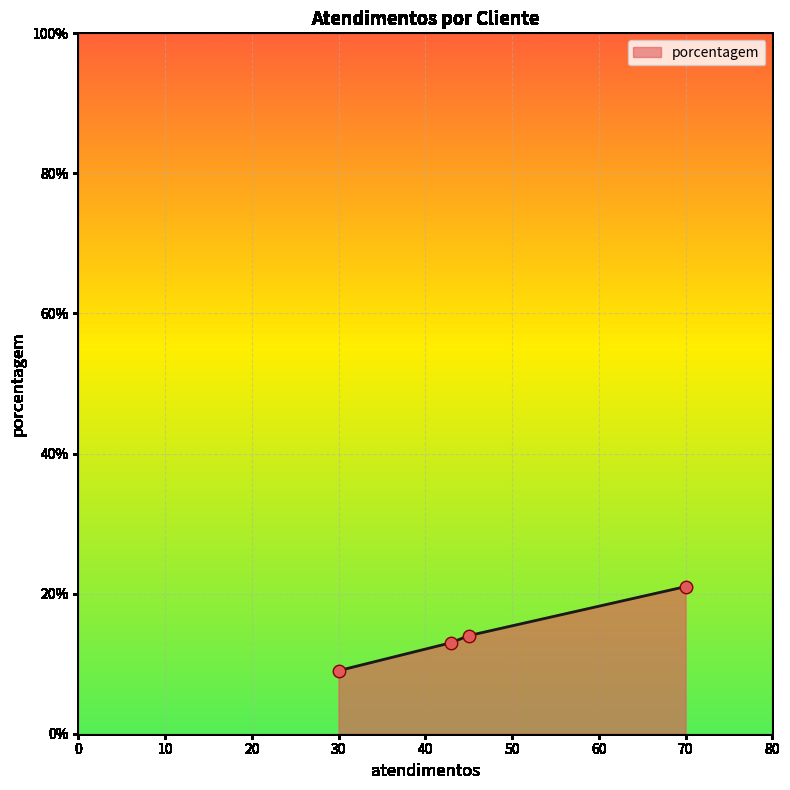

What is the difference between the maximum and minimum values?

12